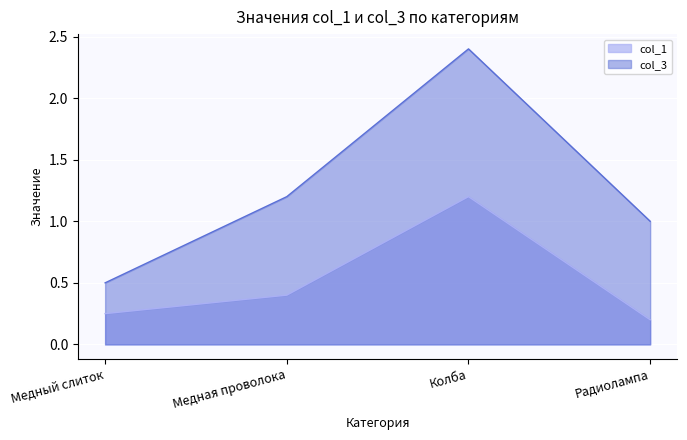

The value of col_3 at Колба is 1.4. True or false?

False